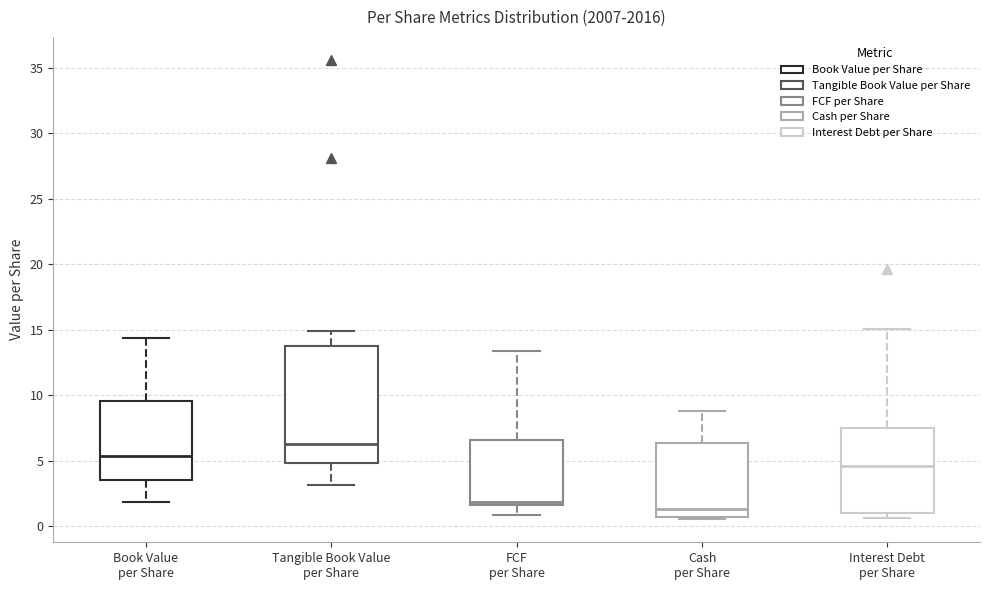

Where is the upper edge of the box for Tangible Book Value per Share on the y-axis? The values are not printed on the chart, so give them approximately, as read against the axis.

14.0